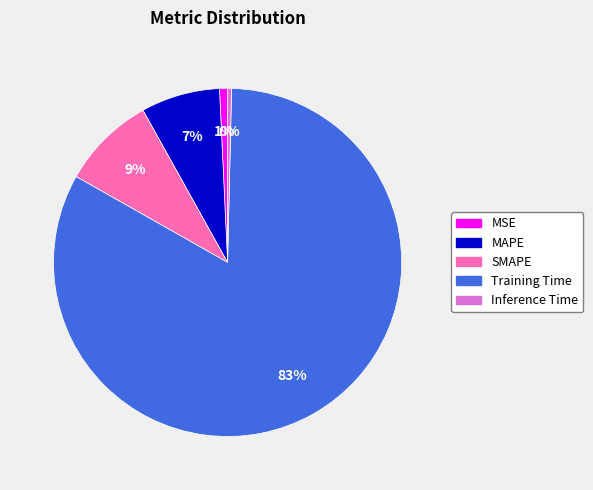

Do Training Time and MSE together represent more than half of the pie?

Yes